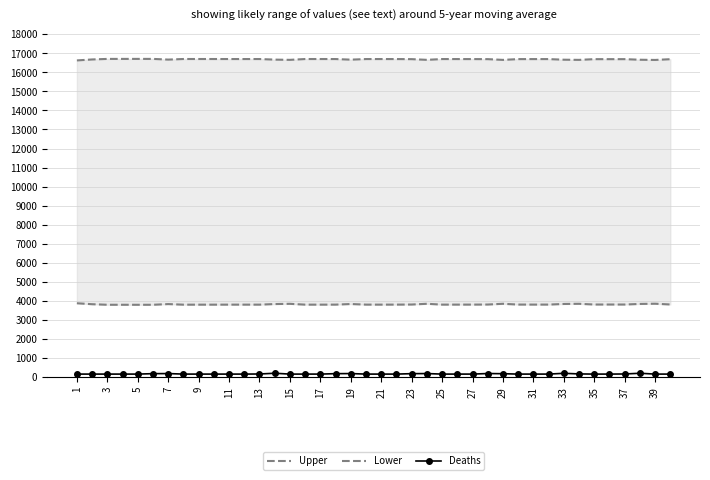

At which category does the chart reach its minimum across all series?

27